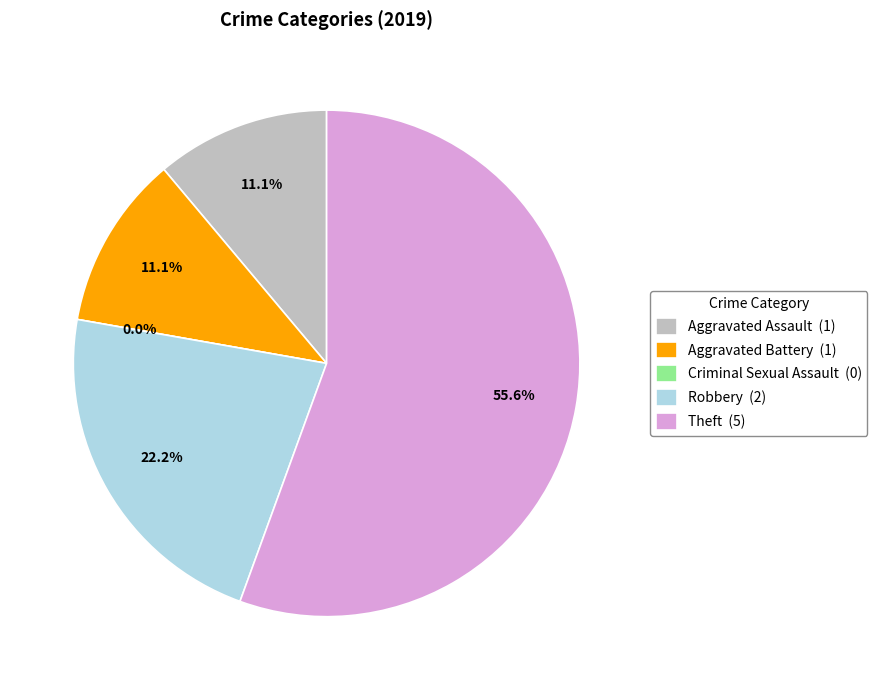

To the nearest percent, what is the difference between the largest and smallest slice percentages?

56%